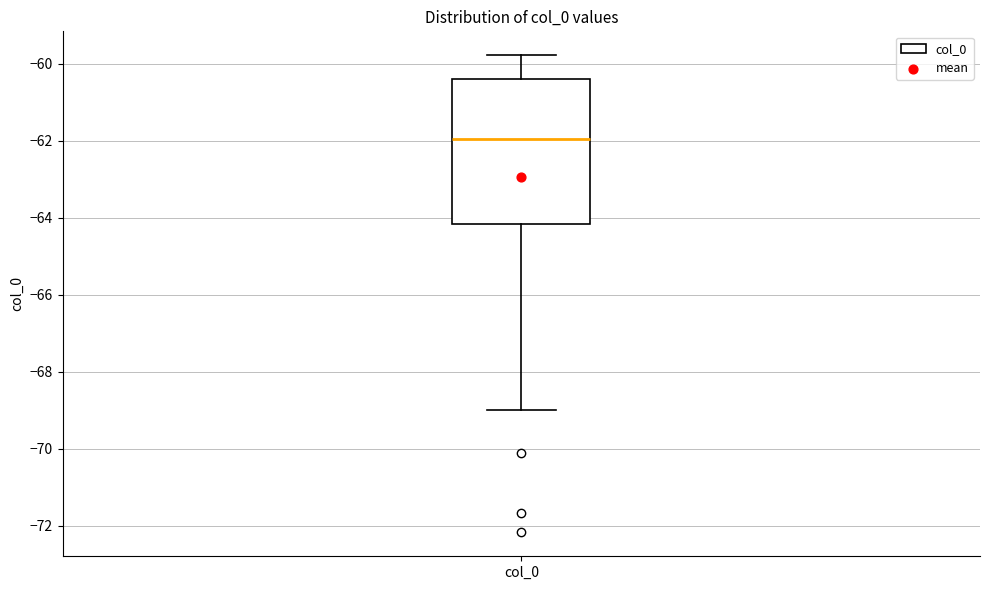

Read this box plot against the y-axis: the position of the median line, the range covered by the box, and the ends of both whiskers. The values are not printed on the chart, so give them approximately, as read against the axis.

median -62.0, box -64.2 to -60.4, whiskers -69.0 to -59.8